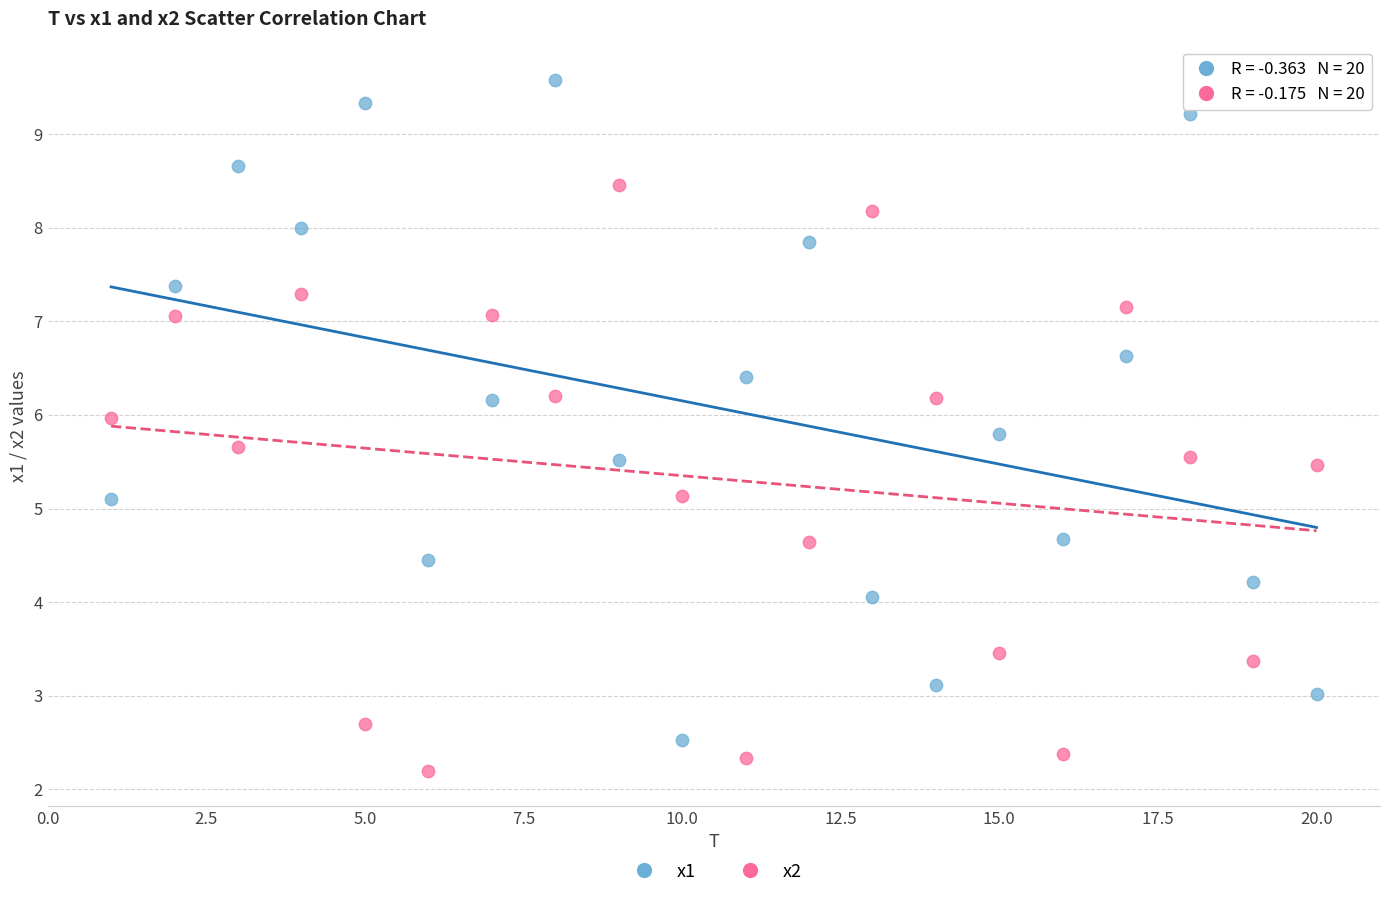

What are all the series names shown in the legend?

x1, x2